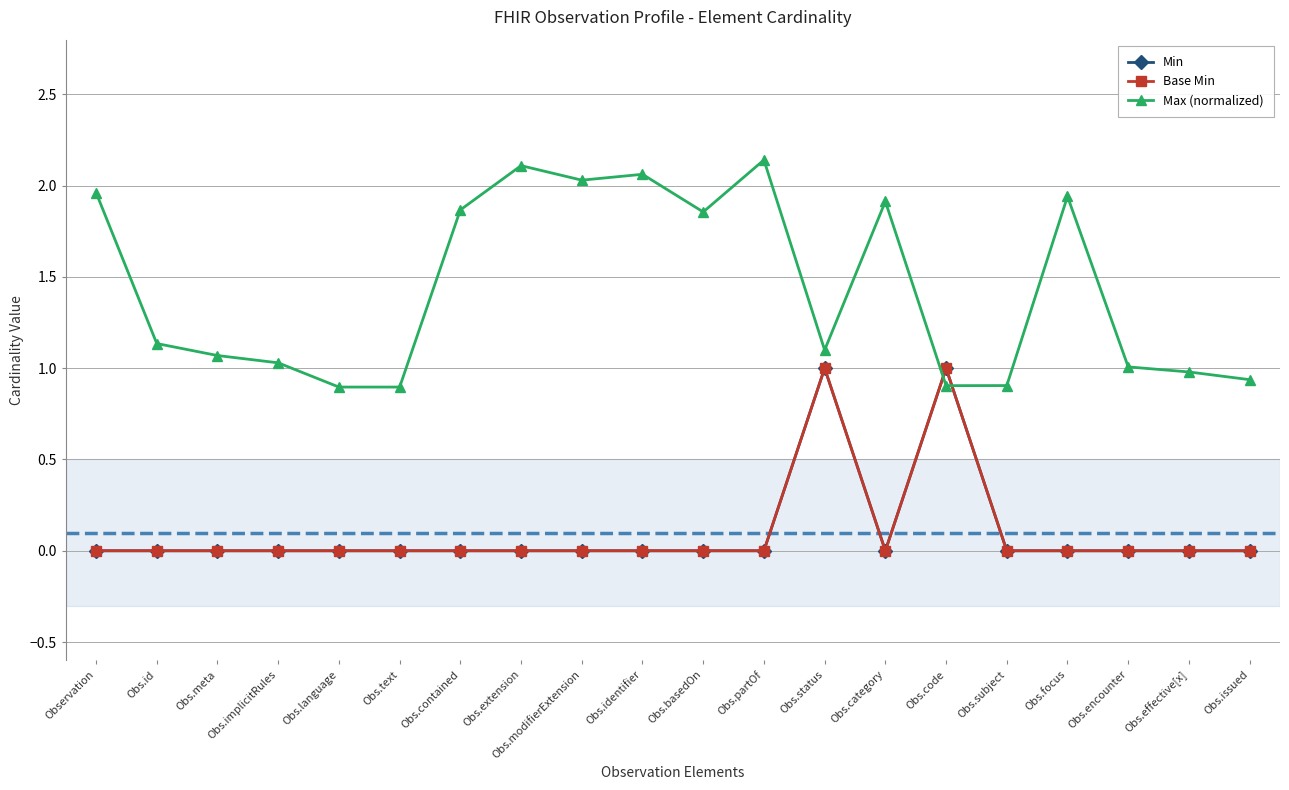

True or false: Base Min has more than 1 points higher than both neighbors.

True